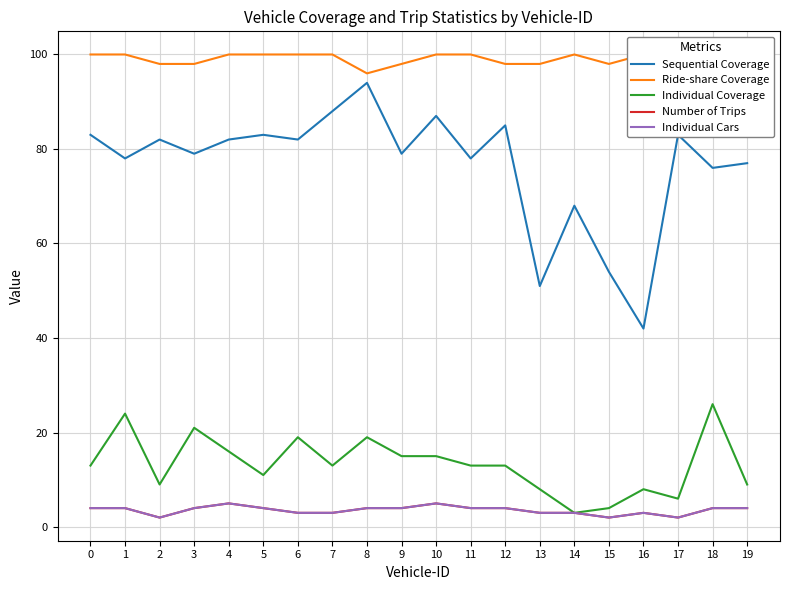

How many data points in Individual Cars are above 4?

2